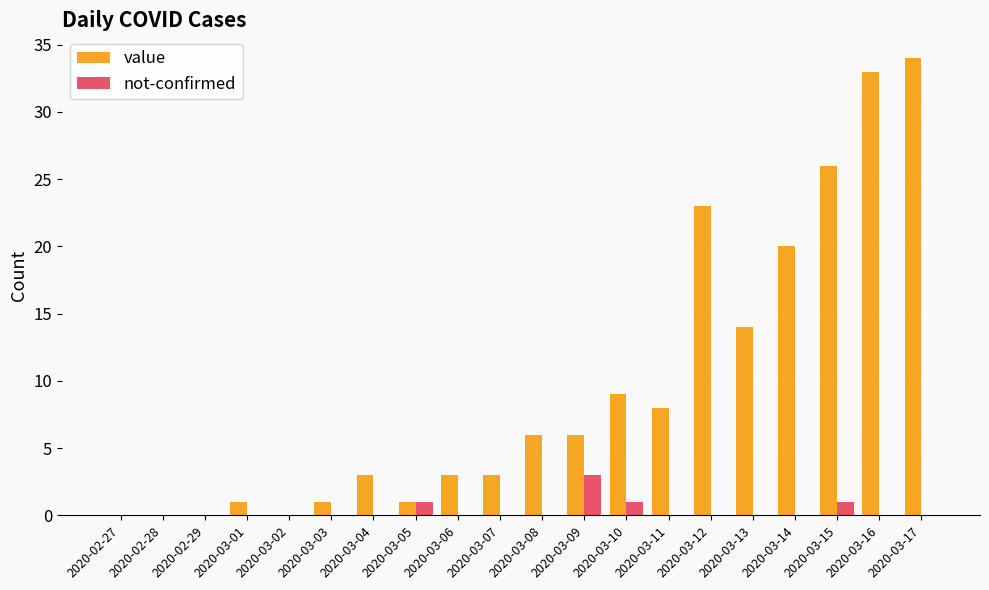

Which category has the highest value in the not-confirmed series?

2020-03-09